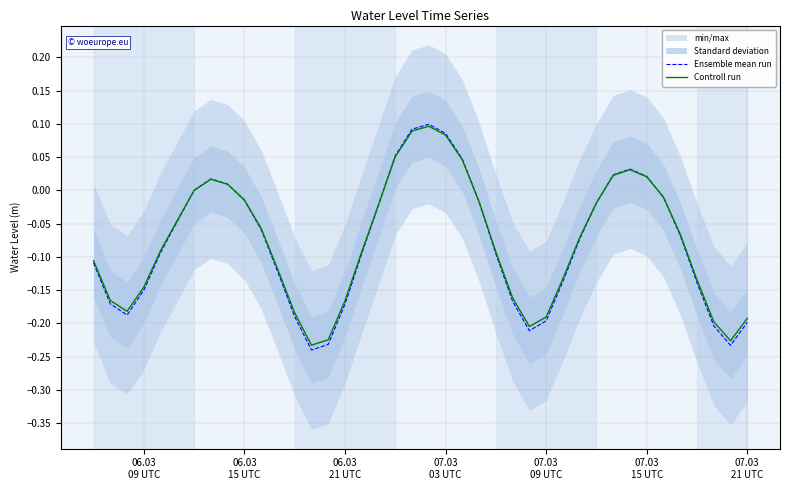

How many data points in Controll run are less than 0?

29